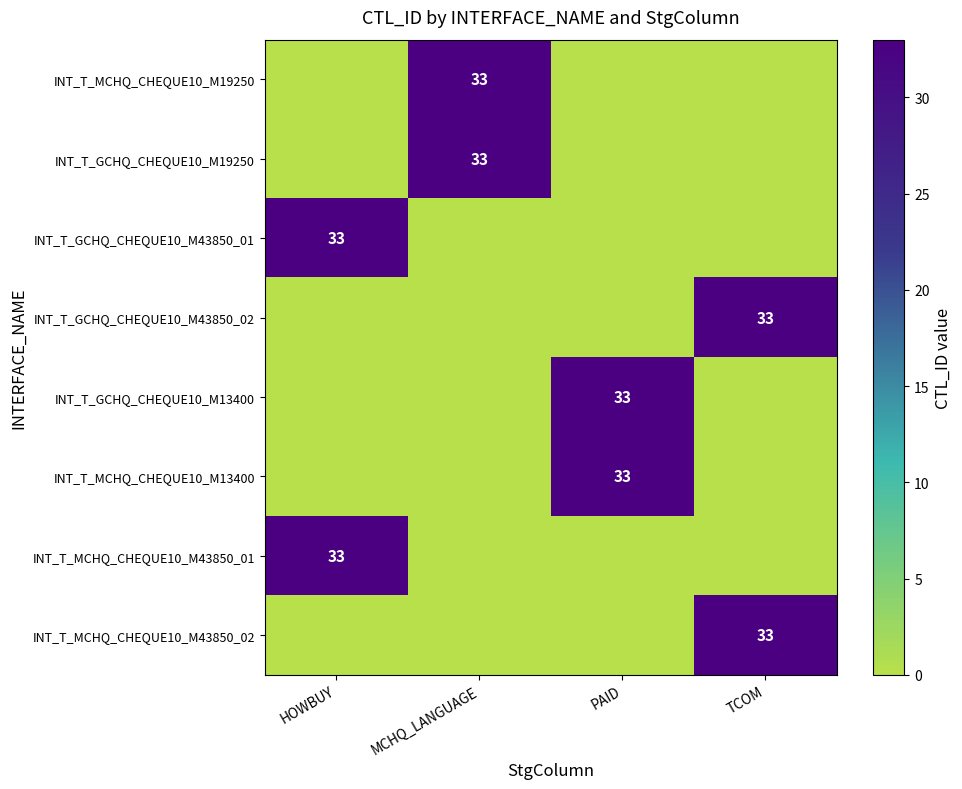

The INT_T_GCHQ_CHEQUE10_M13400 series shows 9 at PAID. True or false?

False